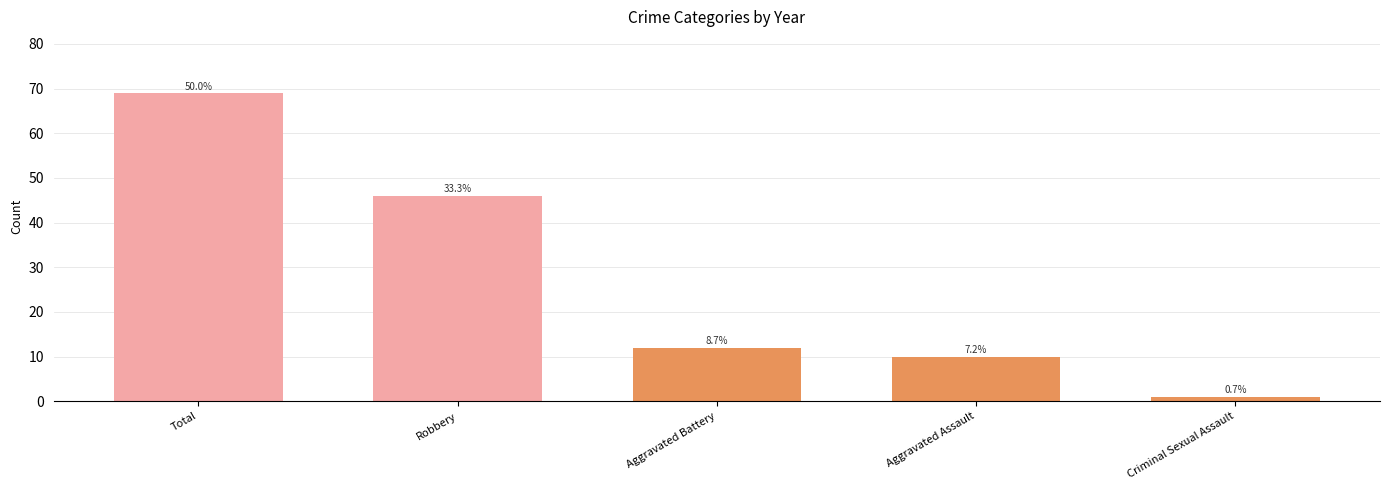

Reading left to right, transcribe all the data shown in this chart.

69	46	12	10	1